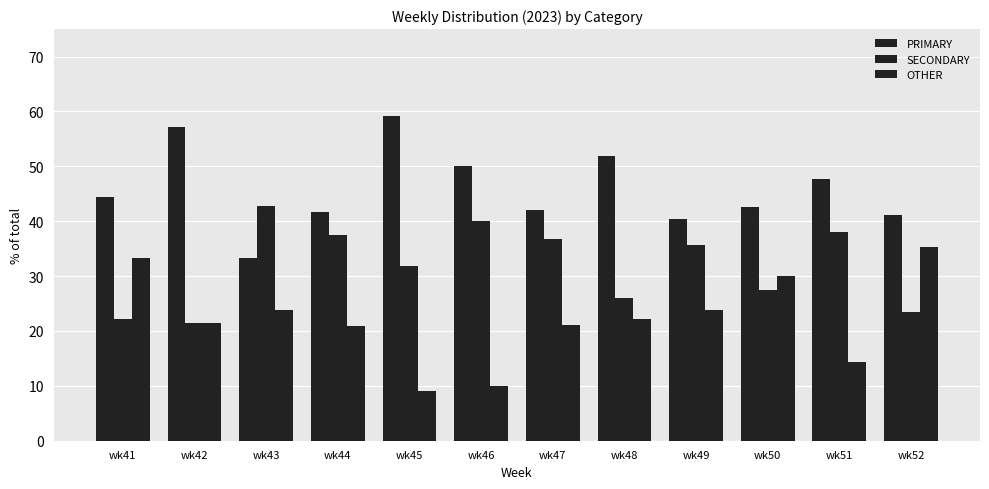

At how many categories does at least one series exceed 54?

2